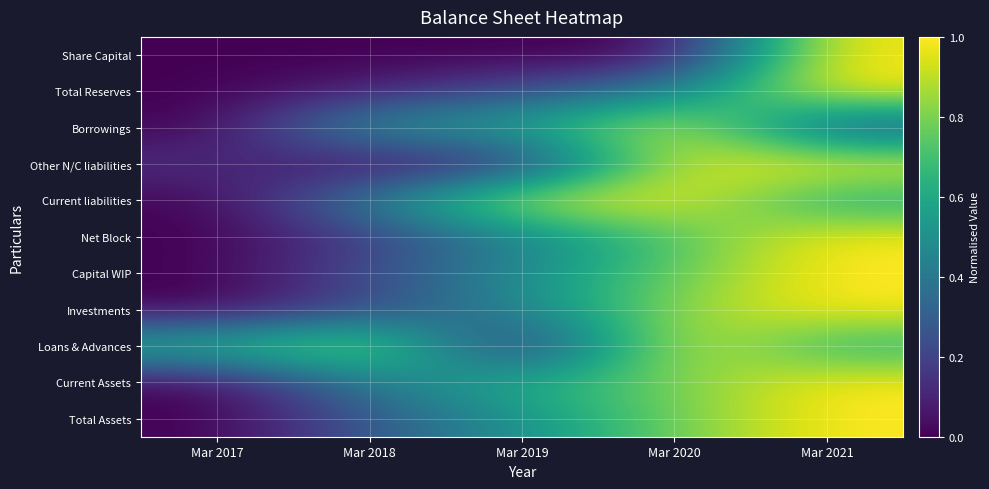

Reading right to left, extract all data points from this chart.

Share Capital: Mar 2021=1.0	Mar 2020=0.0	Mar 2019=0.0	Mar 2018=0.0	Mar 2017=0.0
Total Reserves: Mar 2021=1.0	Mar 2020=0.4	Mar 2019=0.2	Mar 2018=0.1	Mar 2017=0.0
Borrowings: Mar 2021=0.2	Mar 2020=1.0	Mar 2019=0.6	Mar 2018=0.6	Mar 2017=0.0
Other N/C liabilities: Mar 2021=1.0	Mar 2020=0.9	Mar 2019=0.1	Mar 2018=0.0	Mar 2017=0.1
Current liabilities: Mar 2021=0.6	Mar 2020=1.0	Mar 2019=0.9	Mar 2018=0.4	Mar 2017=0.0
Net Block: Mar 2021=1.0	Mar 2020=0.7	Mar 2019=0.4	Mar 2018=0.2	Mar 2017=0.0
Capital WIP: Mar 2021=1.0	Mar 2020=0.8	Mar 2019=0.5	Mar 2018=0.2	Mar 2017=0.0
Investments: Mar 2021=1.0	Mar 2020=0.8	Mar 2019=0.5	Mar 2018=0.2	Mar 2017=0.0
Loans & Advances: Mar 2021=0.6	Mar 2020=1.0	Mar 2019=0.0	Mar 2018=0.9	Mar 2017=0.7
Current Assets: Mar 2021=1.0	Mar 2020=0.8	Mar 2019=0.6	Mar 2018=0.4	Mar 2017=0.0
Total Assets: Mar 2021=1.0	Mar 2020=0.8	Mar 2019=0.5	Mar 2018=0.3	Mar 2017=0.0